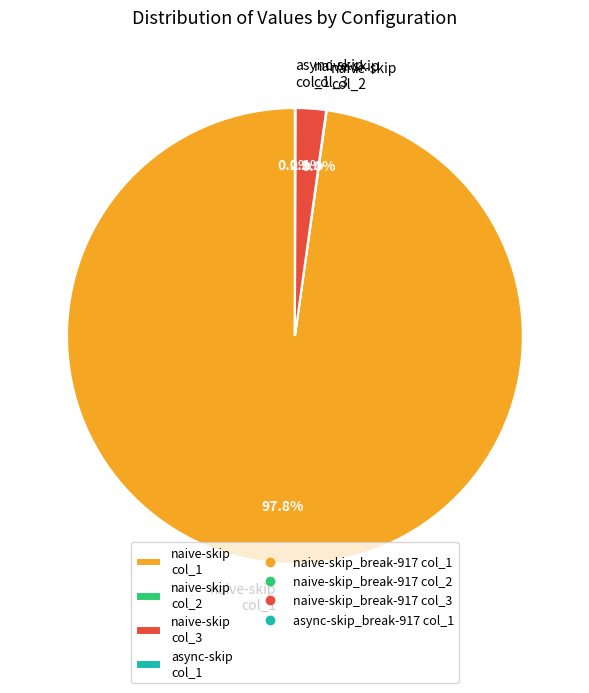

Which slice represents more than half of the pie?

naive-skip col_1